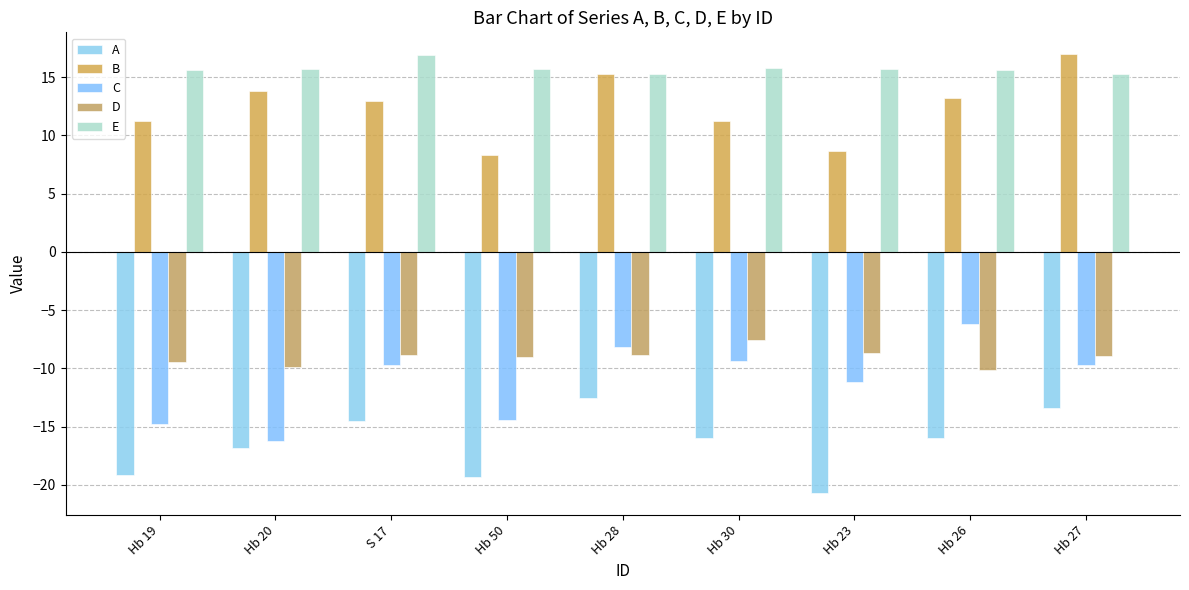

Reading left to right, what are all the values shown in this chart?

A: -19.2	-16.9	-14.5	-19.3	-12.5	-16.0	-20.7	-16.0	-13.4
B: 11.2	13.8	12.9	8.3	15.2	11.2	8.6	13.2	17.0
C: -14.8	-16.3	-9.8	-14.5	-8.1	-9.3	-11.2	-6.2	-9.7
D: -9.5	-9.9	-8.9	-9.0	-8.9	-7.5	-8.7	-10.2	-9.0
E: 15.6	15.7	16.9	15.7	15.3	15.8	15.7	15.6	15.2